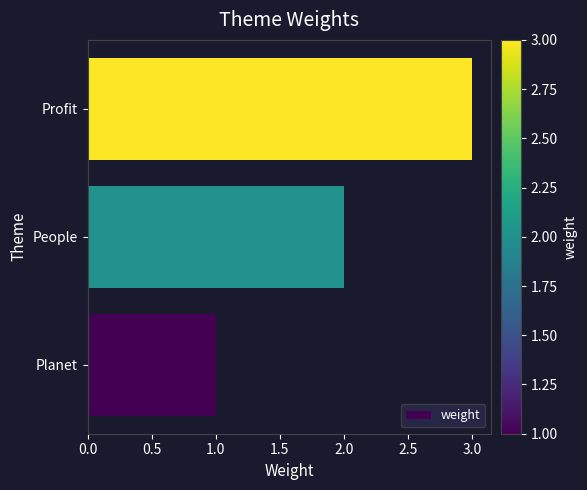

The chart shows a value of 3 at Profit. True or false?

True